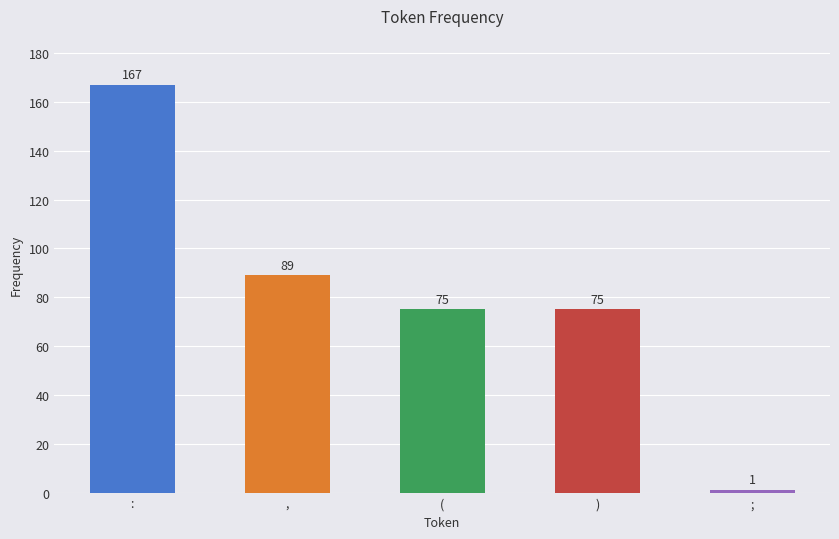

What is the minimum value shown in the chart?

1